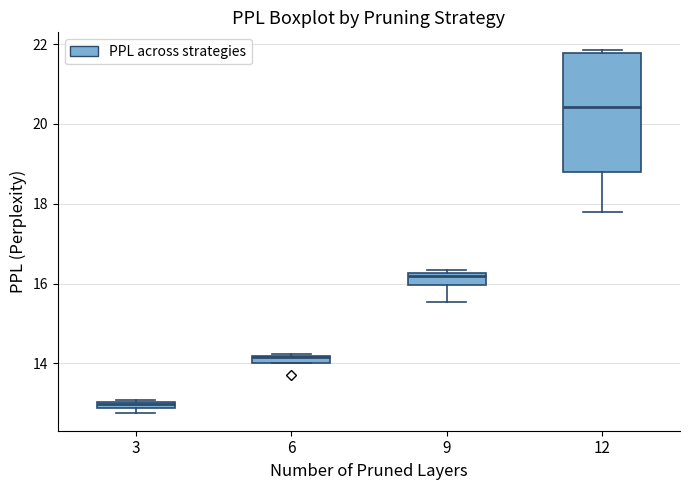

Where is the upper edge of the box at x = 3 on the y-axis? The values are not printed on the chart, so give them approximately, as read against the axis.

13.0